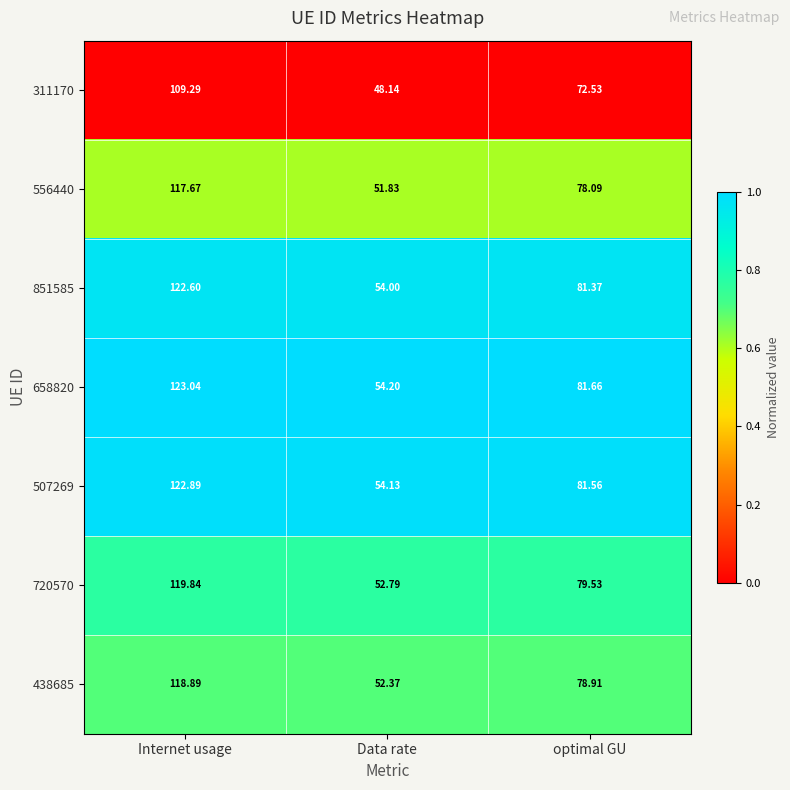

Which series has the largest total across all categories?

658820